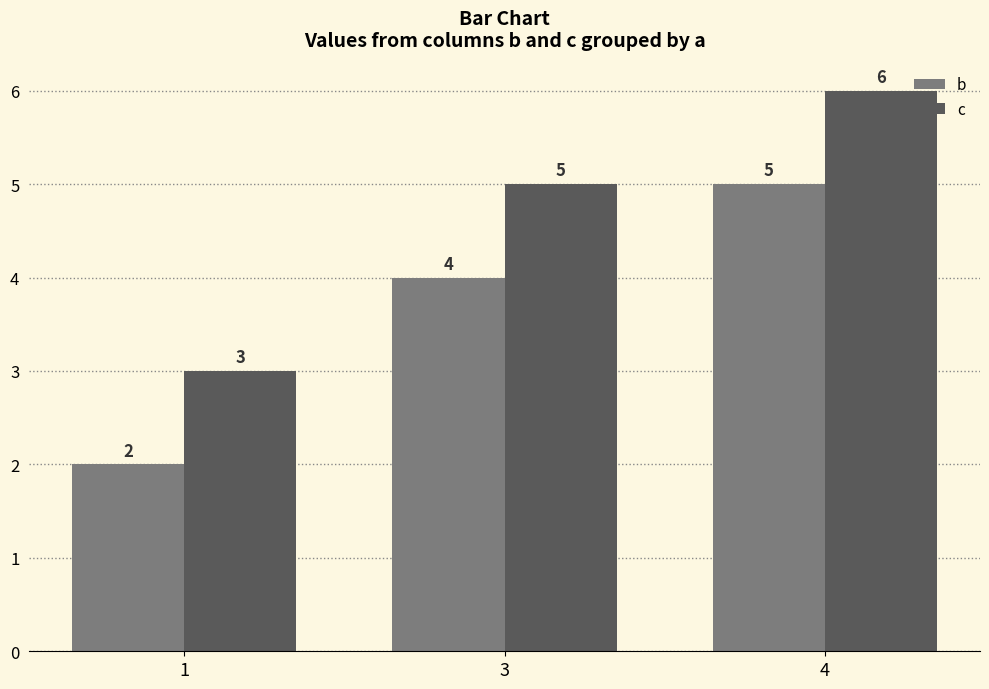

Which category has the highest value in the c series?

4